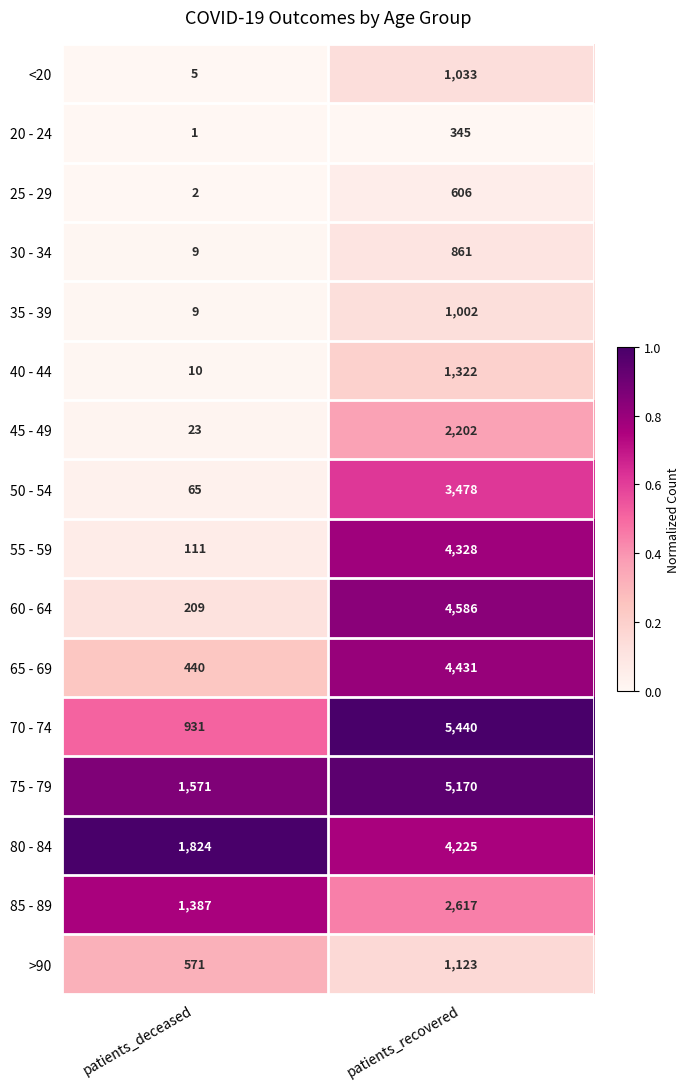

What is the greatest value displayed?

5440